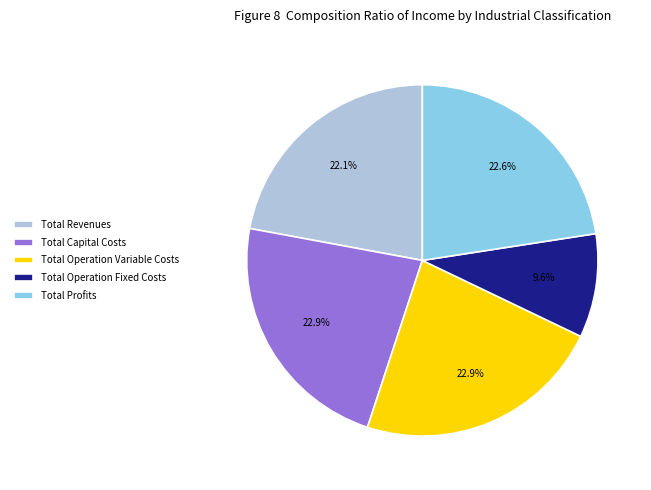

Between Total Operation Fixed Costs and Total Revenues, which is larger?

Total Revenues